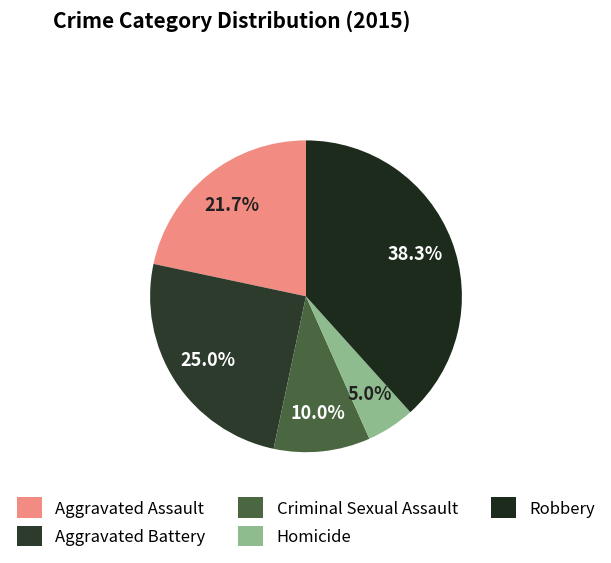

To the nearest percent, what is the combined percentage of Robbery and Criminal Sexual Assault?

48%